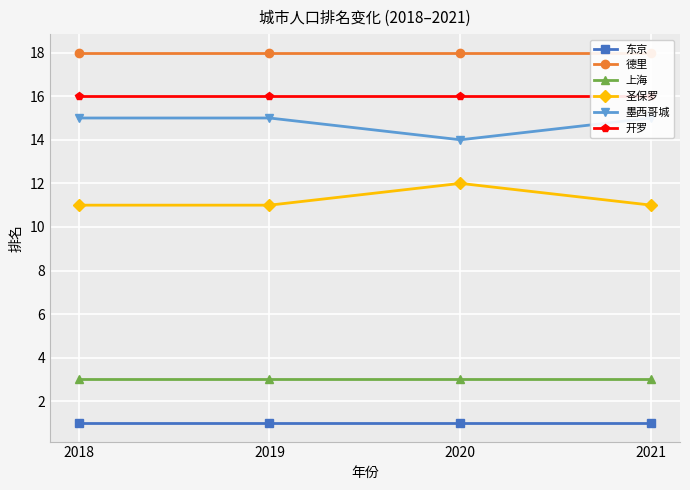

Reading left to right, what are all the values shown in this chart?

东京: 1	1	1	1
德里: 18	18	18	18
上海: 3	3	3	3
圣保罗: 11	11	12	11
墨西哥城: 15	15	14	15
开罗: 16	16	16	16